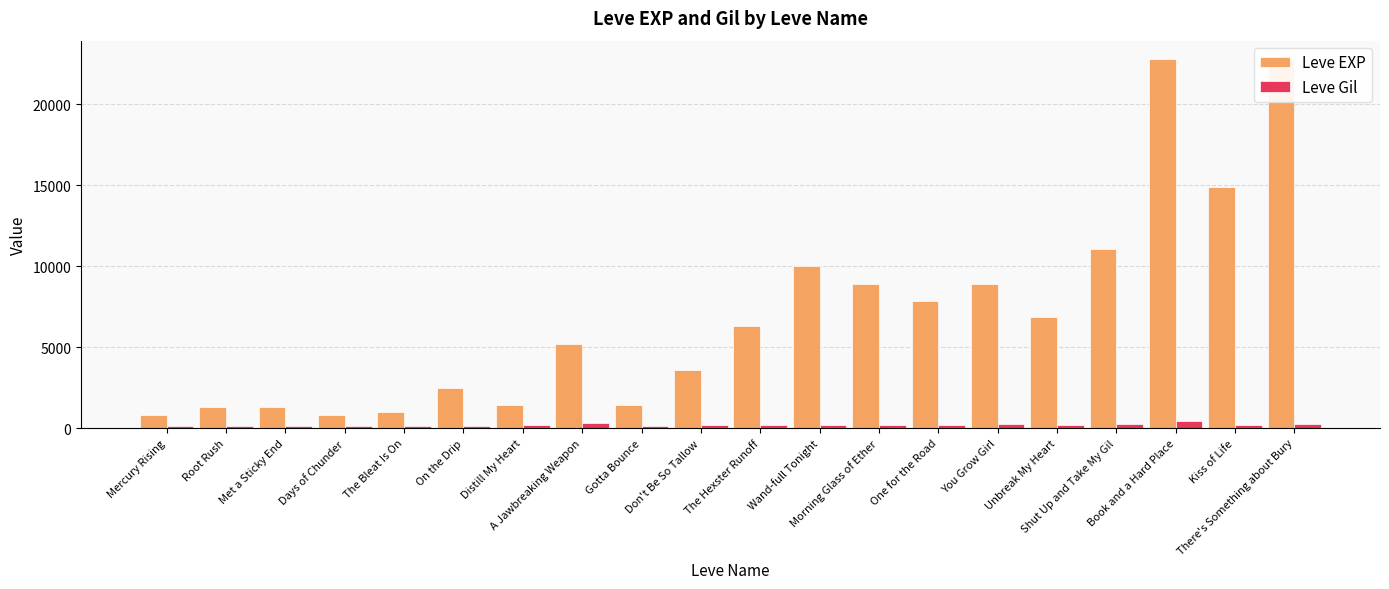

How many values in the Leve Gil series are below 169?

8